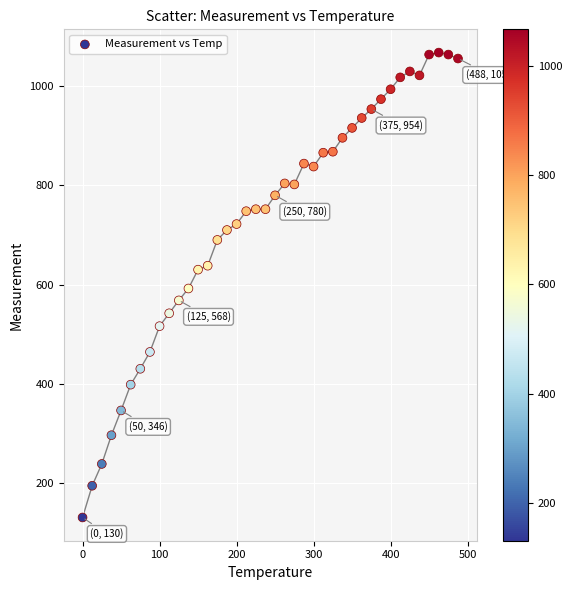

What is the range of Y values (max minus min)?

938